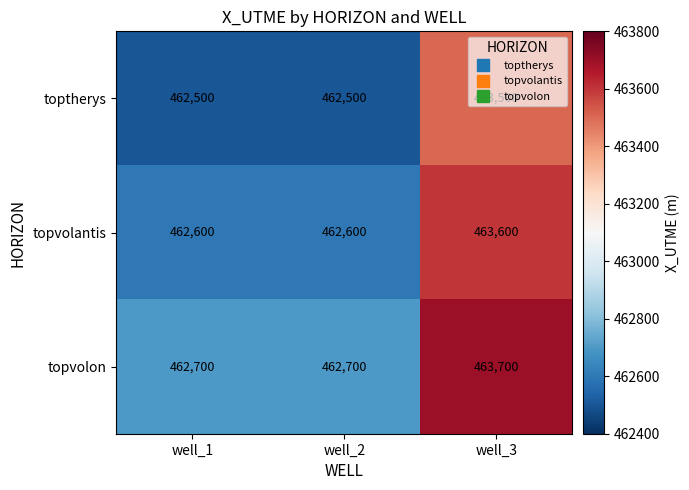

The value of toptherys at well_1 is 462500. True or false?

True